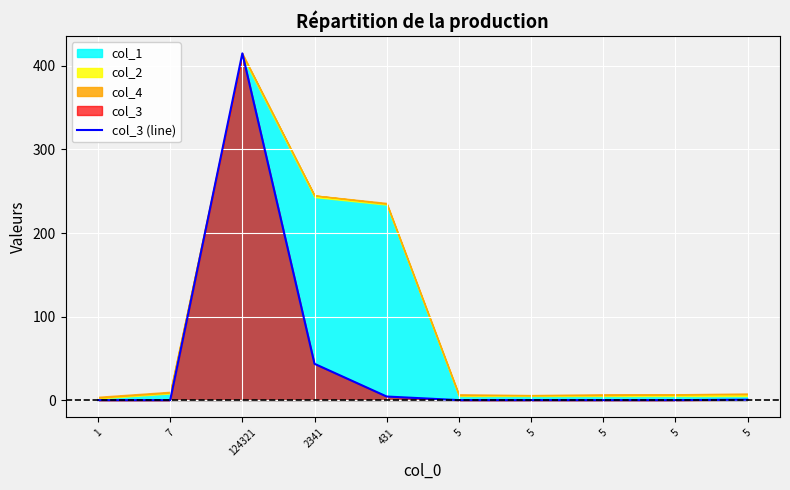

The value at 1 is 0.0. True or false?

True